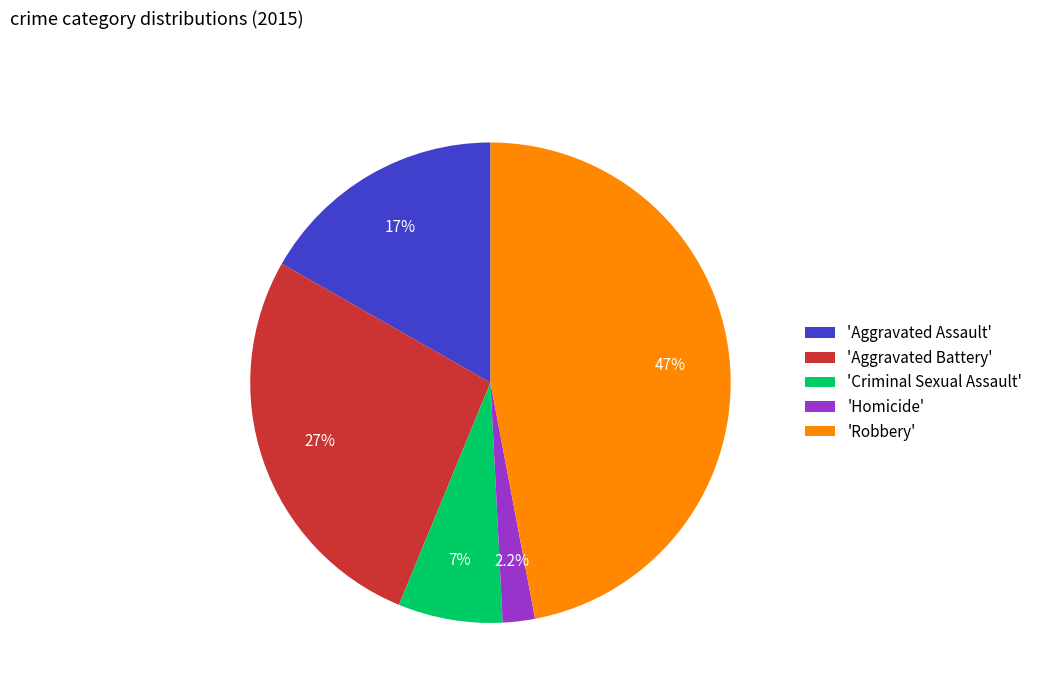

Rank the categories by value from highest to lowest.

'Robbery', 'Aggravated Battery', 'Aggravated Assault', 'Criminal Sexual Assault', 'Homicide'